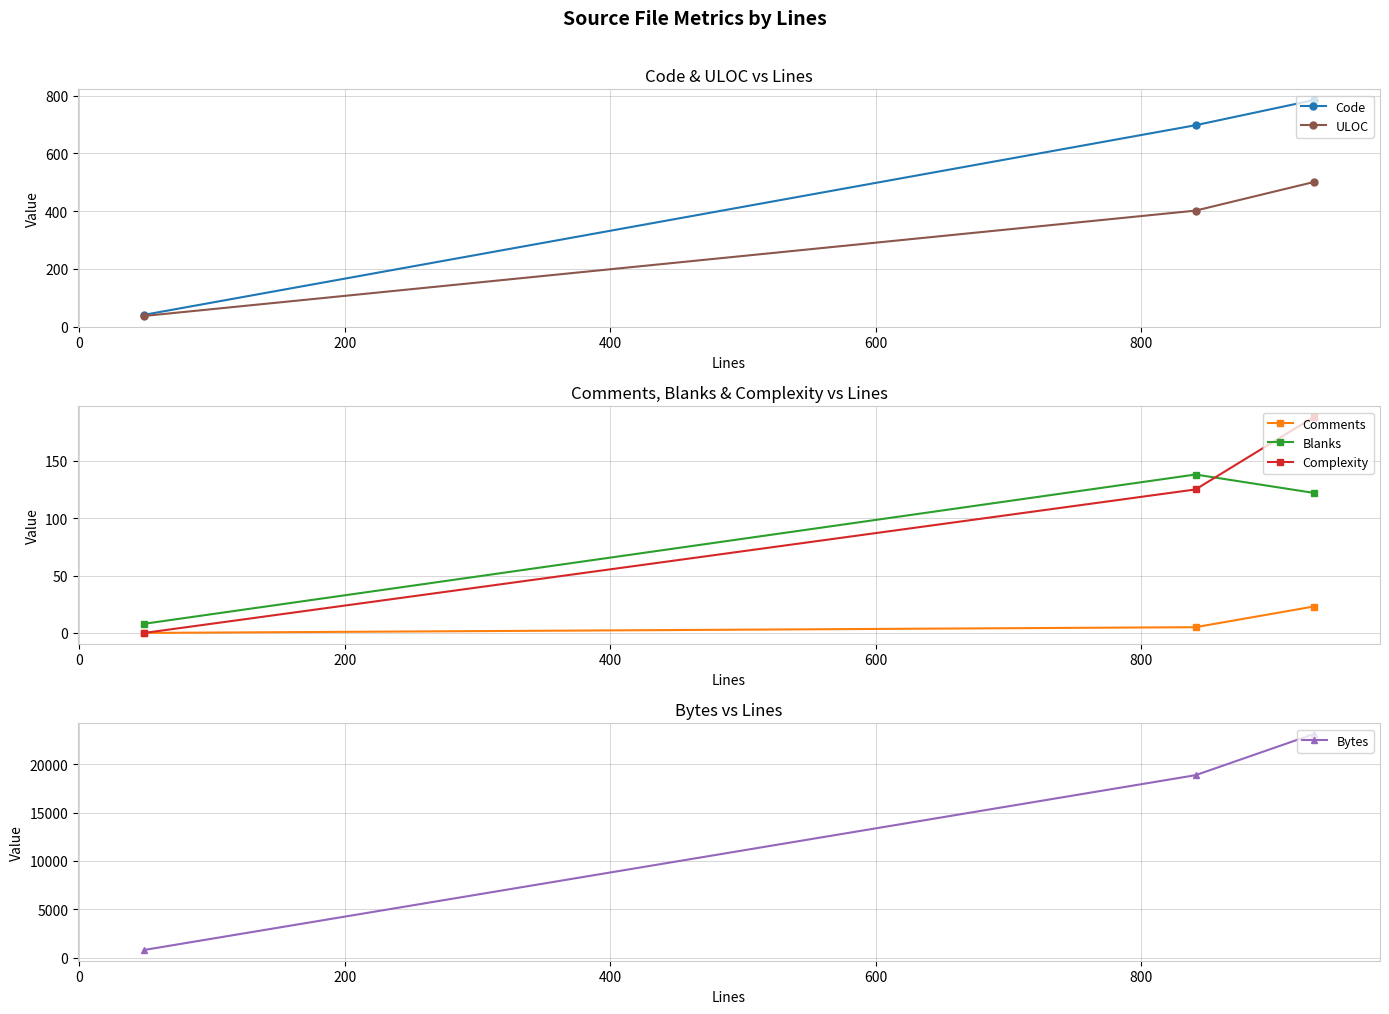

What is the maximum value for ULOC?

501